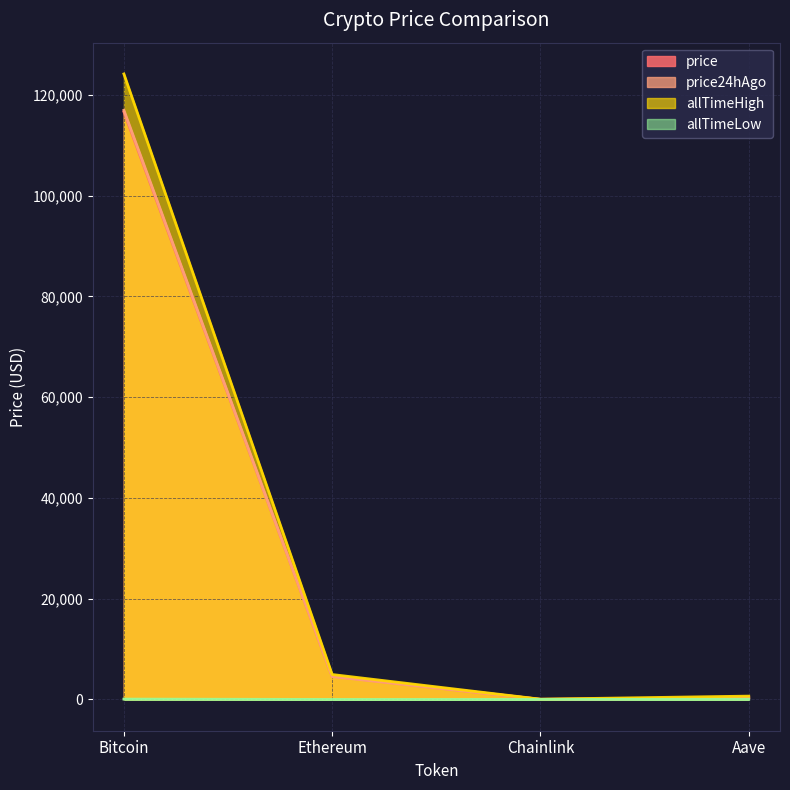

What is the label of the 4th point from the left?

Aave